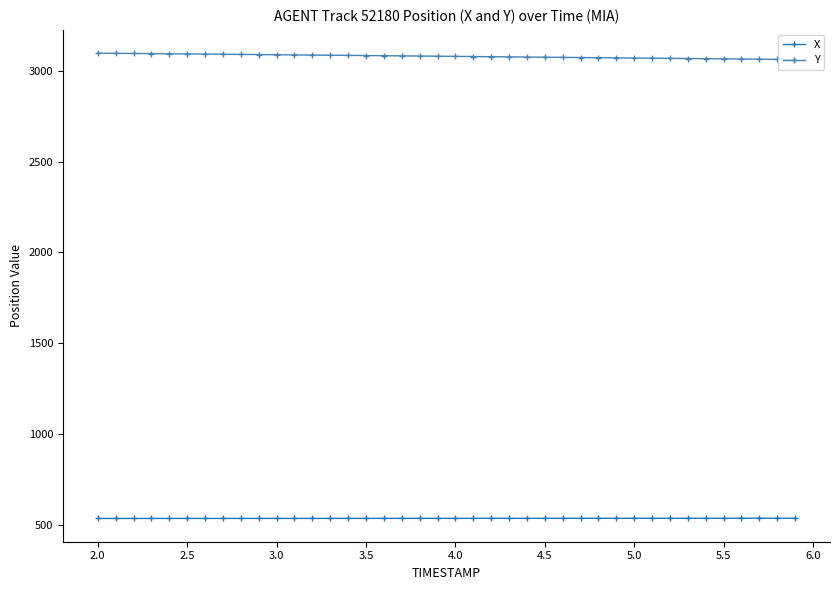

List the series in order of their overall mean, highest first.

Y, X